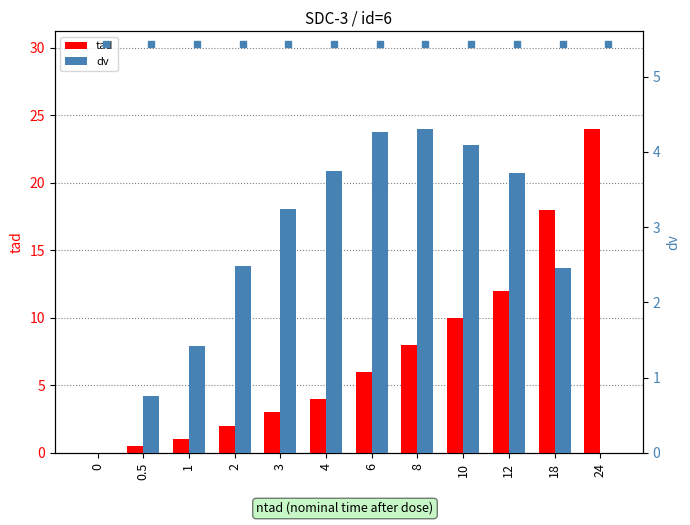

Between 0 and 1, which series saw the biggest shift?

dv